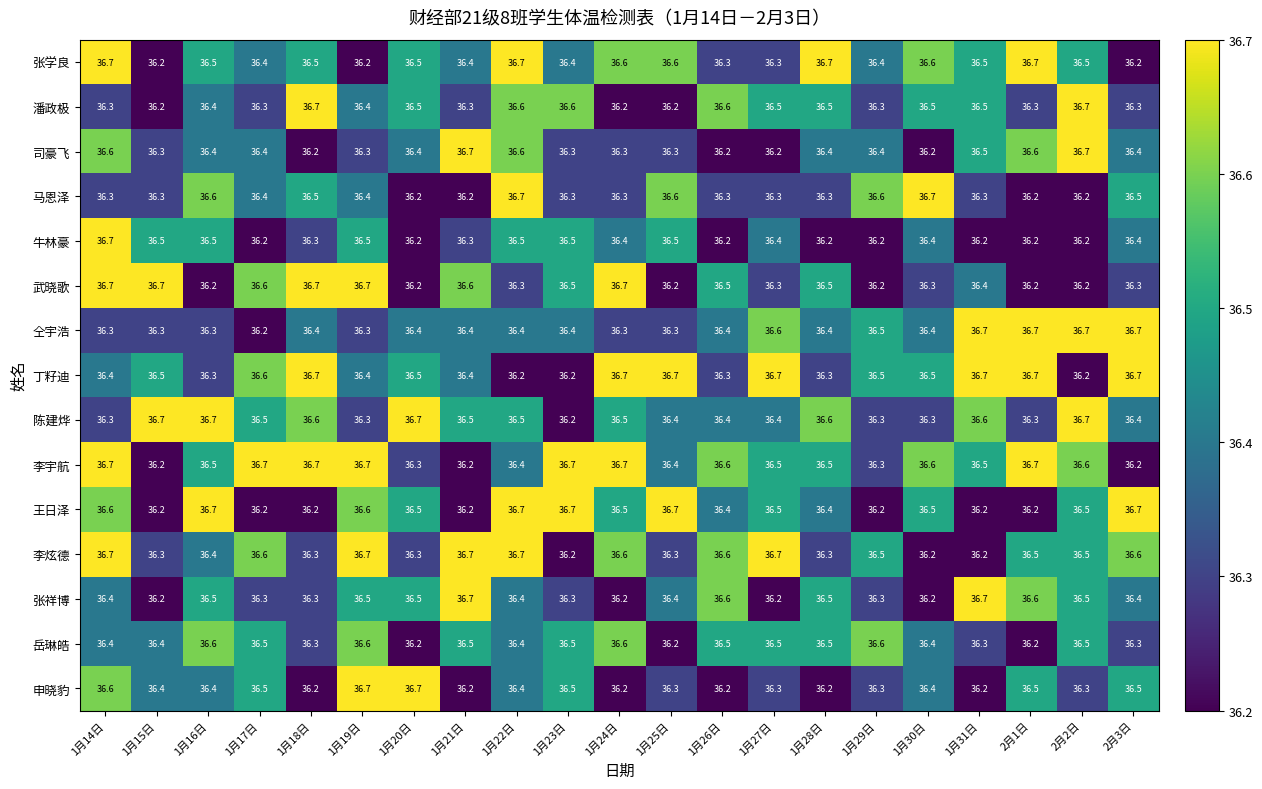

What is the difference between the highest and lowest values at 1月29日?

0.4